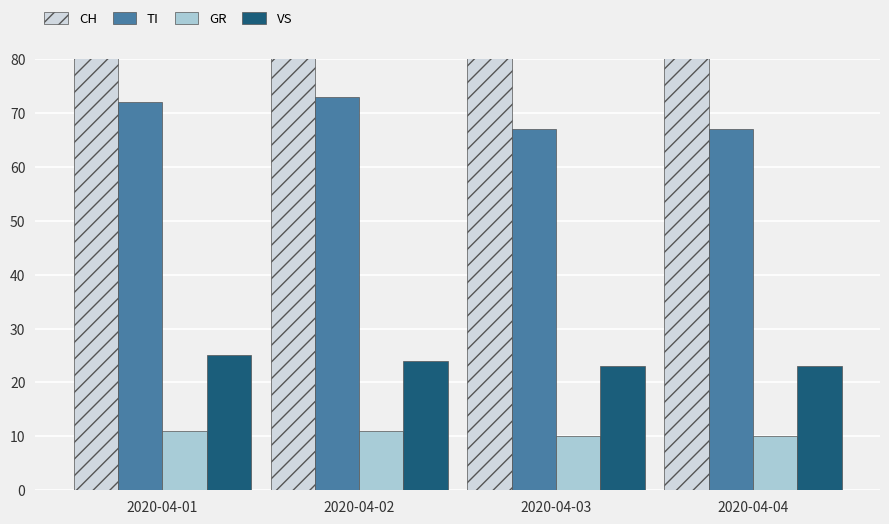

Is the value of GR at 2020-04-04 greater than the value of TI at 2020-04-02?

No